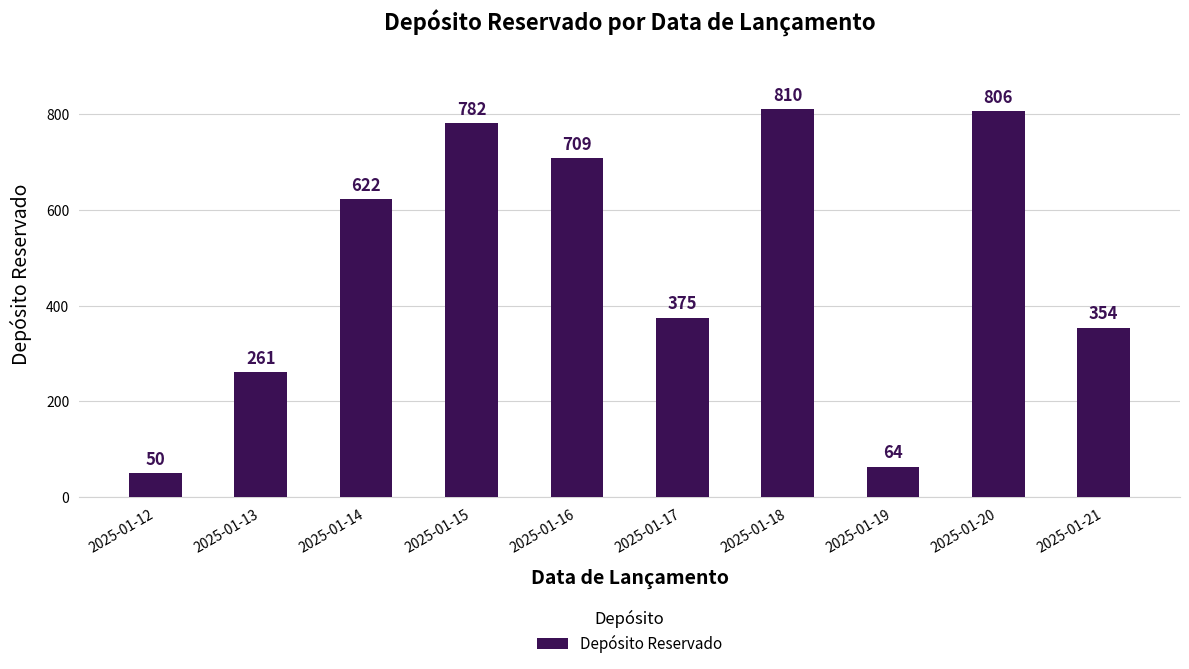

What is the sum of the values at 2025-01-20 and 2025-01-14?

1428